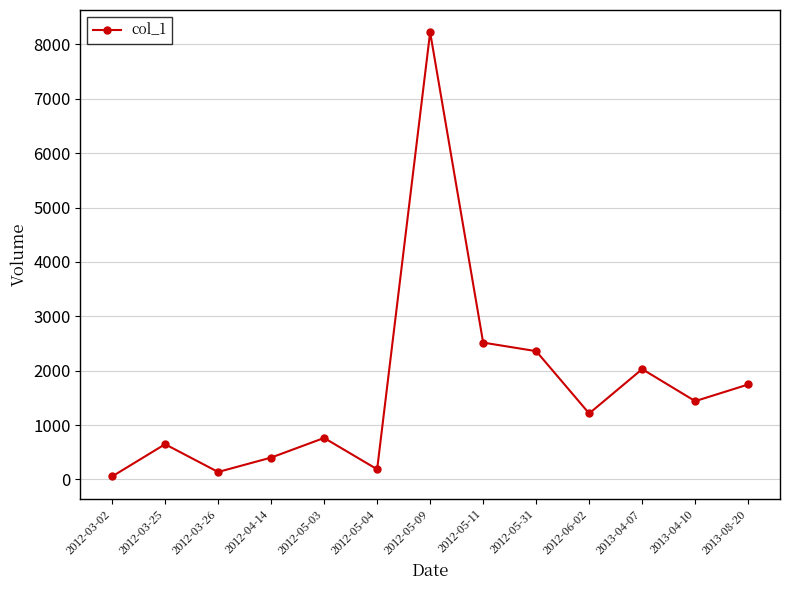

What is the label of the 10th point from the left?

2012-06-02